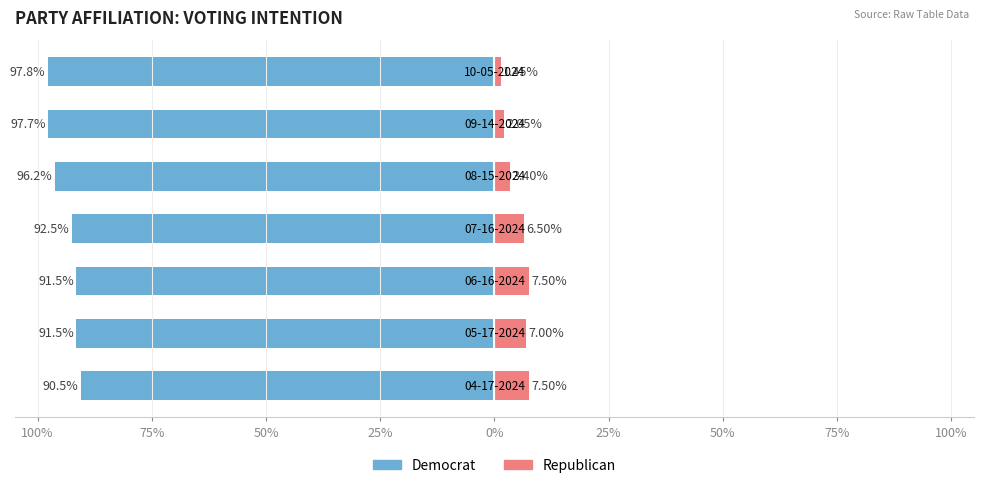

Reading left to right, extract all data points from this chart.

Democrat: 100%=-0.9	75%=-0.9	50%=-0.9	25%=-0.9	0%=-1.0	25%=-1.0	50%=-1.0
Republican: 100%=0.1	75%=0.1	50%=0.1	25%=0.1	0%=0.0	25%=0.0	50%=0.0